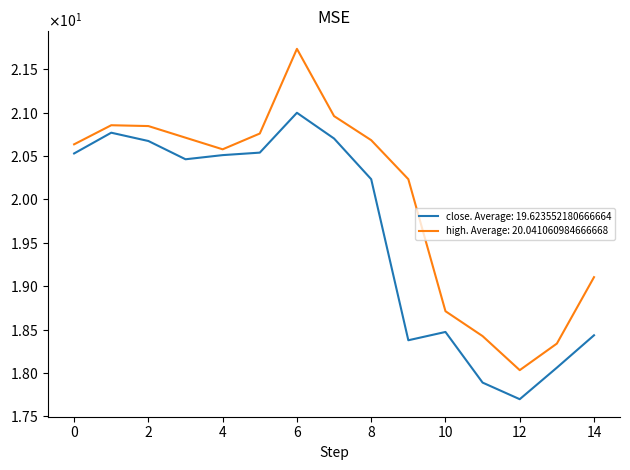

Does the chart display data point markers on the line(s)?

No